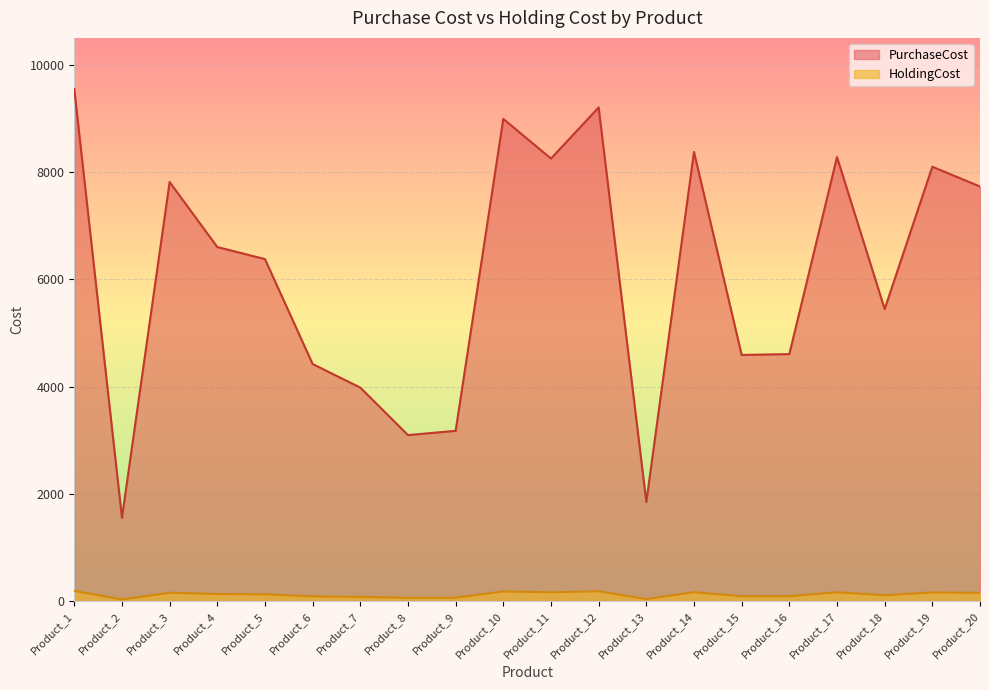

True or false: PurchaseCost and HoldingCost cross at least once.

False